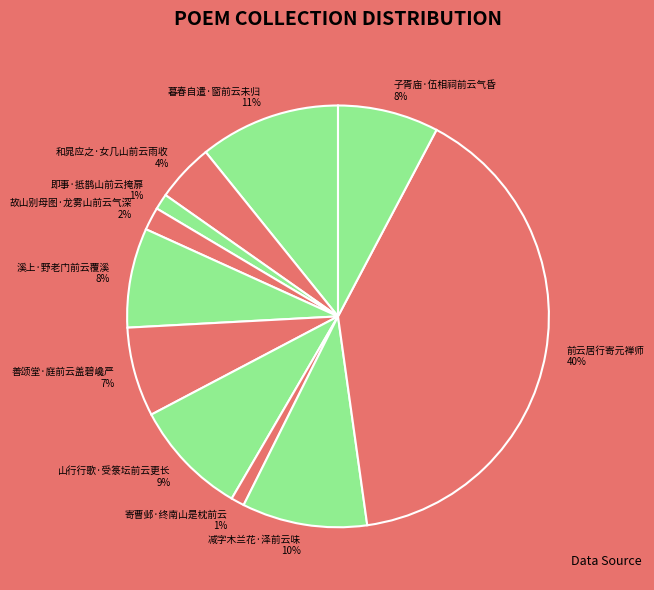

What is the largest slice in the pie chart?

前云居行寄元禅师